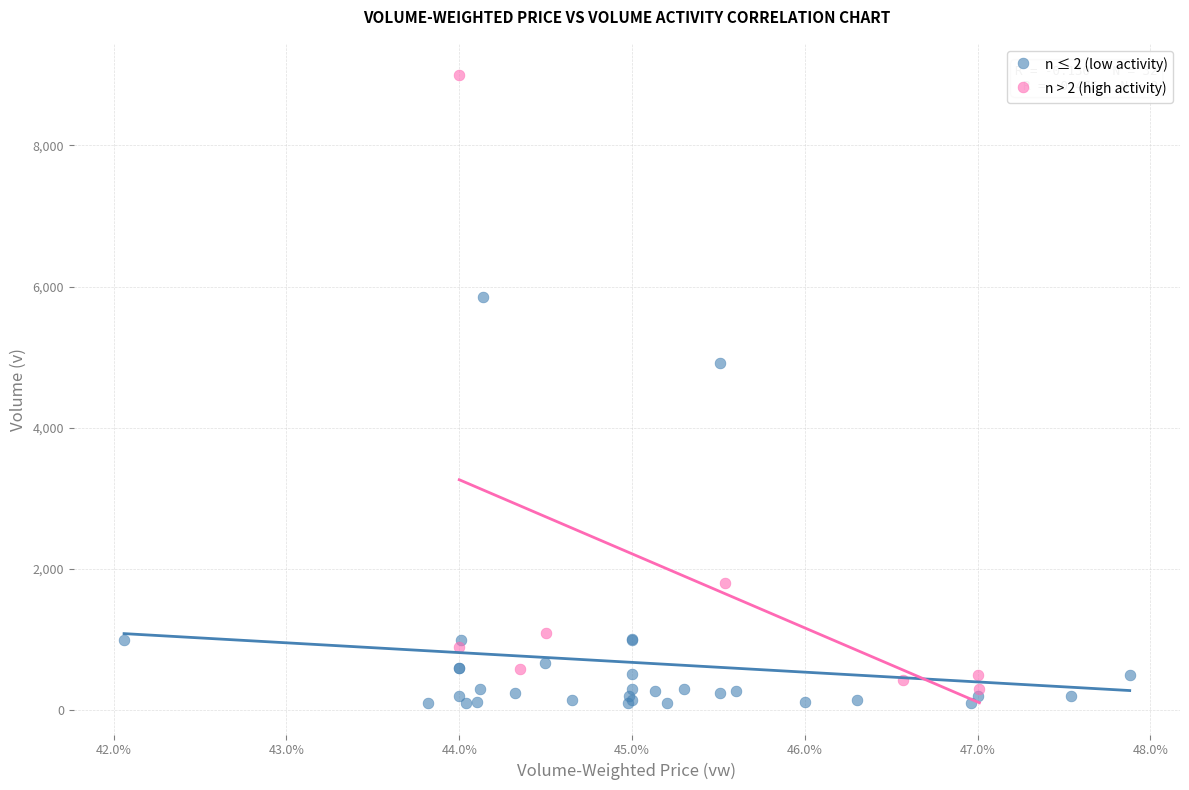

Which series has the widest spread of Y values?

n > 2 (high activity)